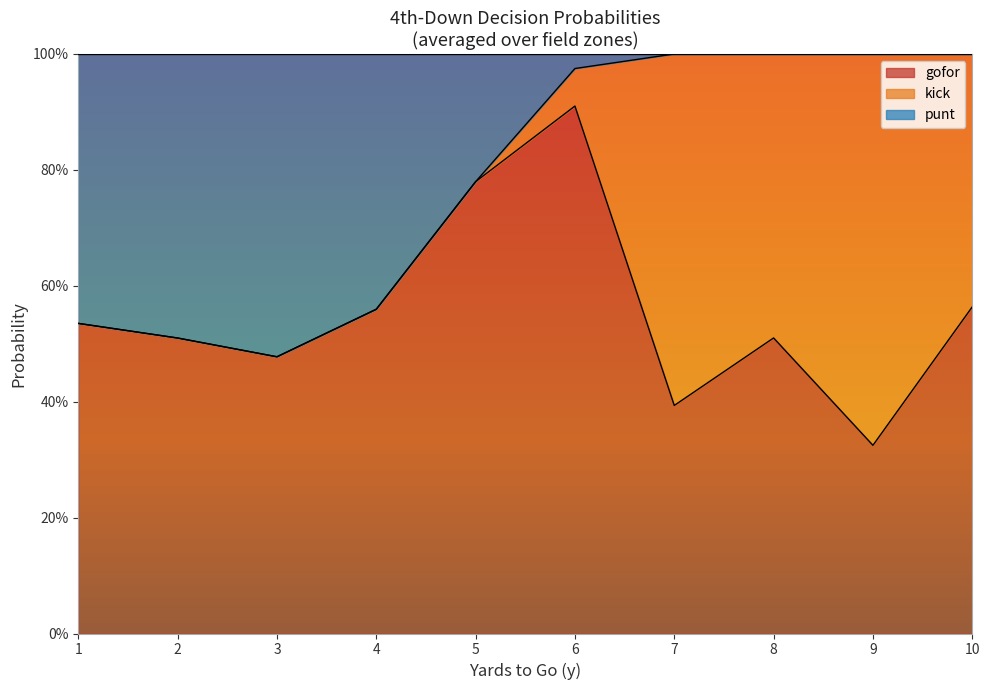

What are all the series names shown in the legend?

gofor, kick, punt